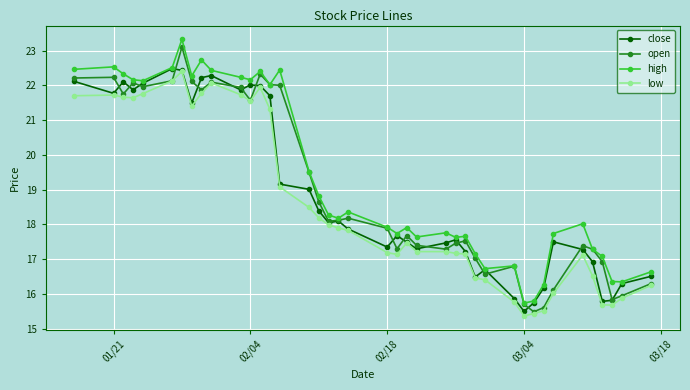

True or false: low has more than 1 interior local peaks.

True